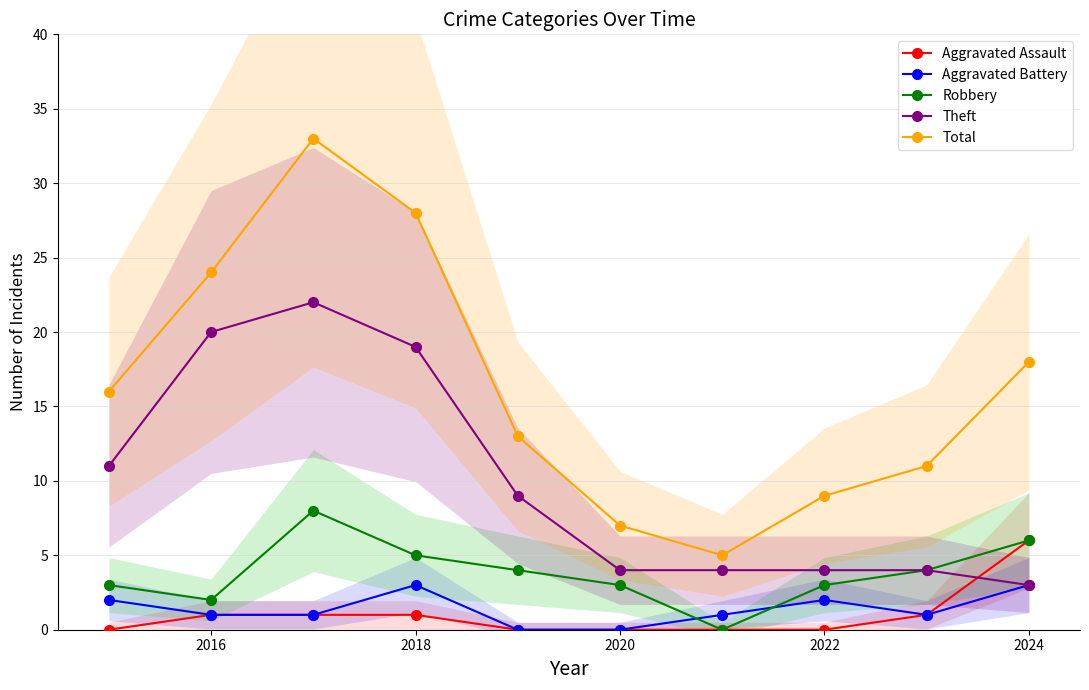

How many lines are shown in the chart?

5